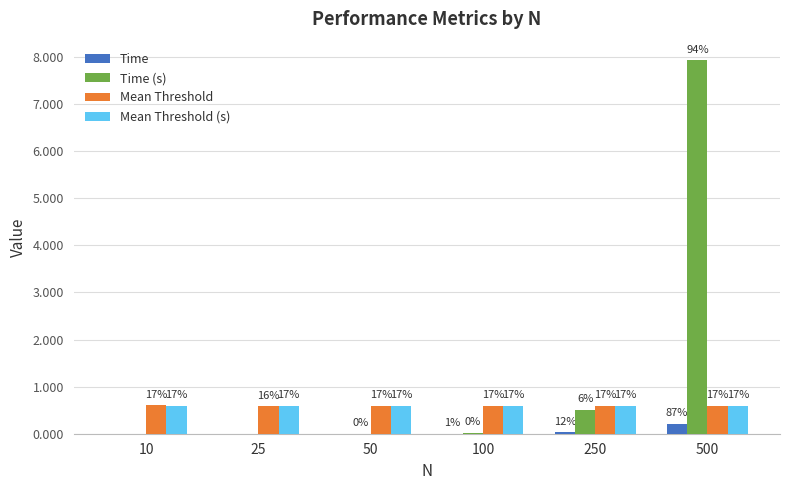

List the series in order of their peak value, highest first.

Time (s), Mean Threshold, Mean Threshold (s), Time